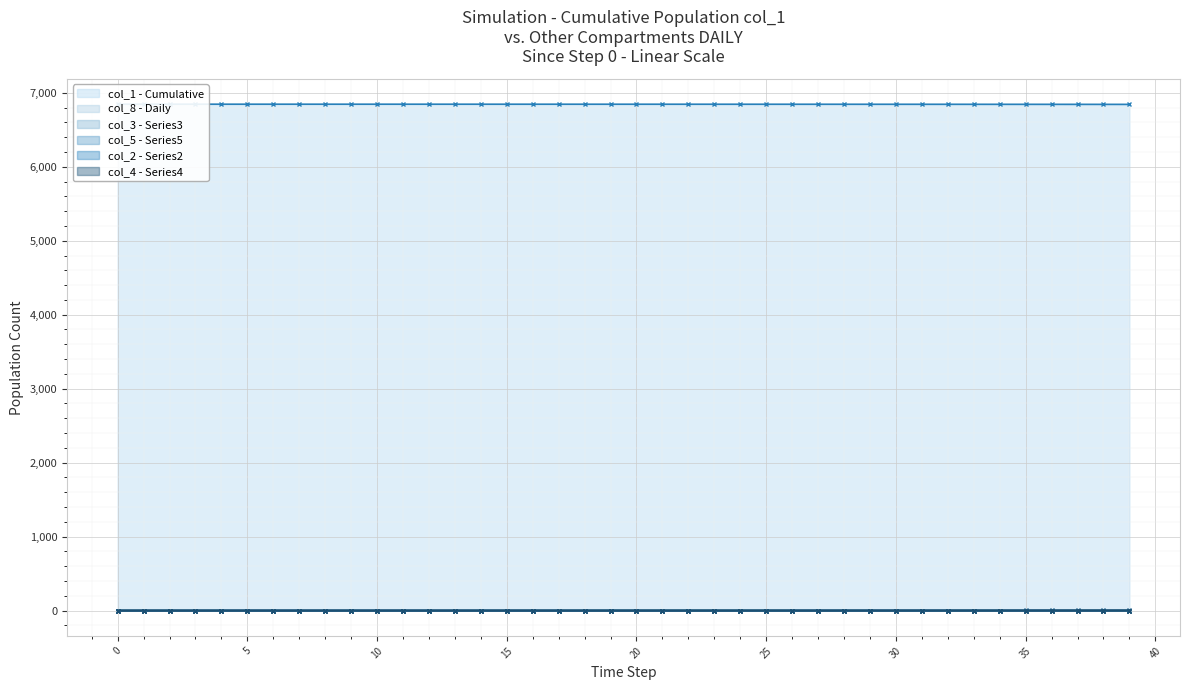

How many data points in col_1 are less than 6845?

10